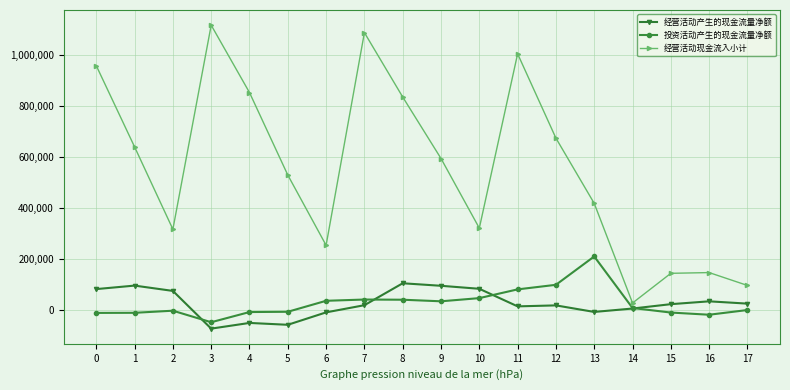

Is this an area chart (filled region under the line)?

No